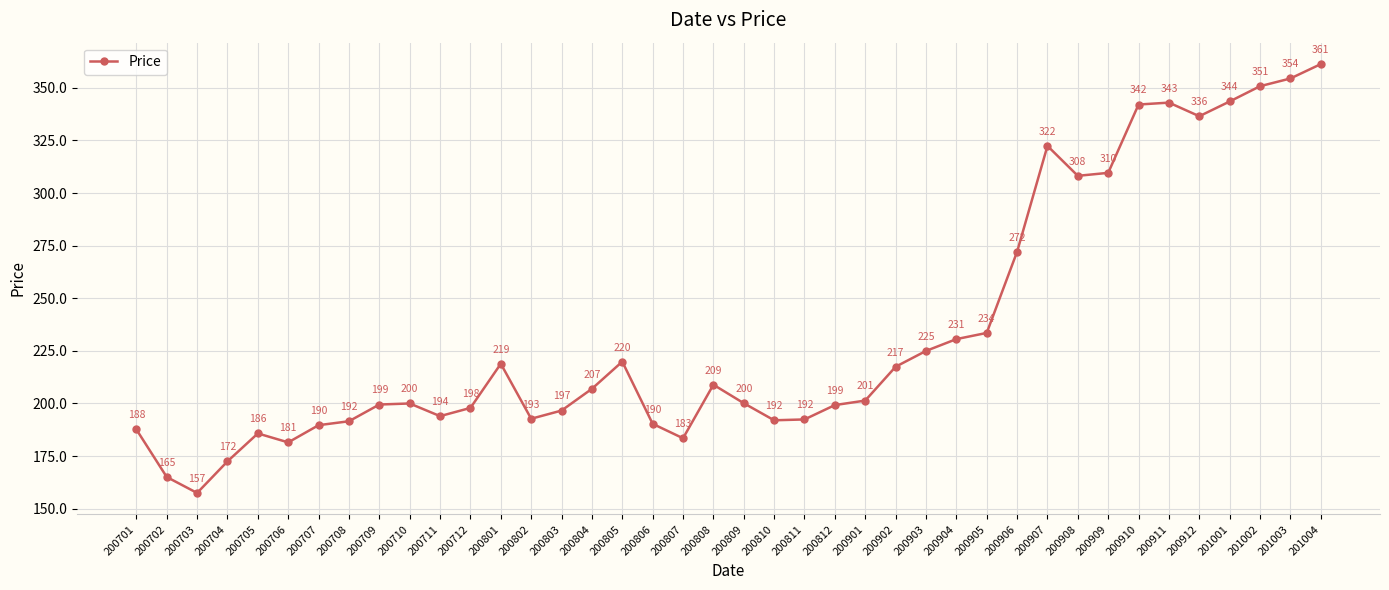

True or false: there are more than 2 points higher than both neighbors.

True